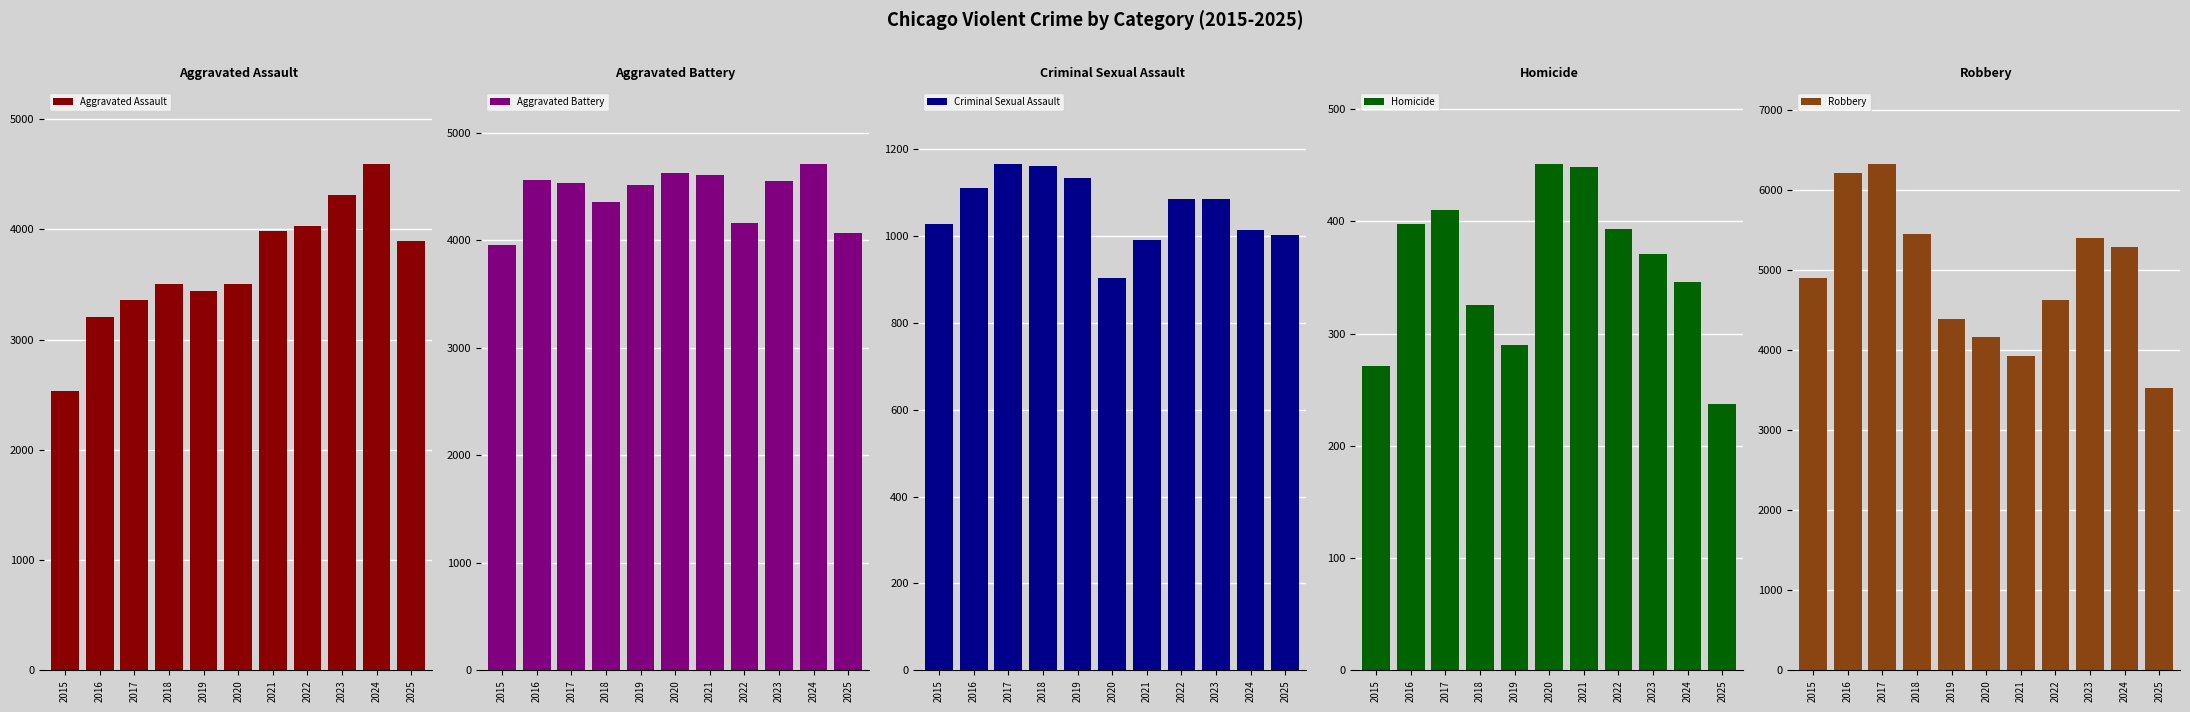

Reading left to right, extract all data points from this chart.

Aggravated Assault: 2538	3207	3361	3506	3440	3509	3982	4030	4308	4593	3896
Aggravated Battery: 3956	4562	4533	4357	4516	4628	4605	4164	4553	4711	4071
Criminal Sexual Assault: 1027	1109	1165	1161	1132	902	990	1085	1085	1014	1002
Homicide: 271	398	410	325	290	451	448	393	371	346	237
Robbery: 4903	6207	6324	5445	4387	4166	3930	4623	5403	5290	3526